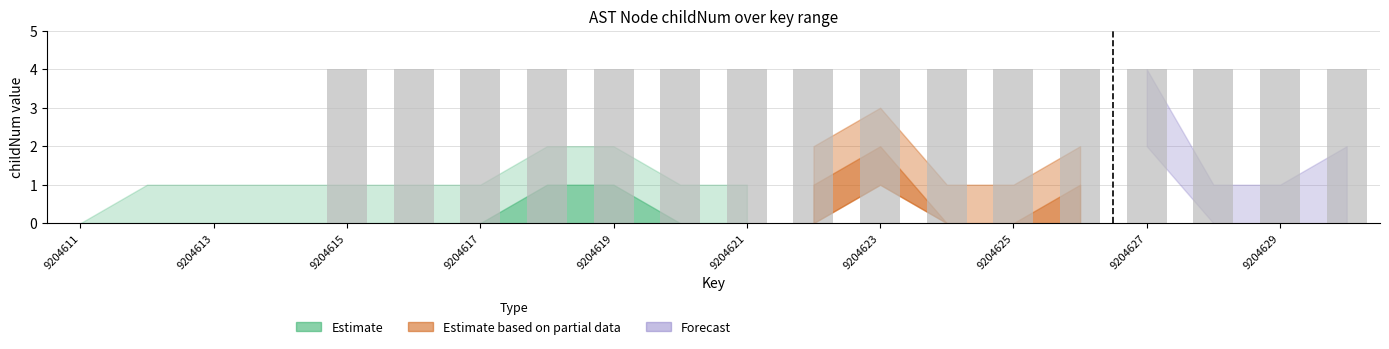

What is the greatest value displayed?

4.0